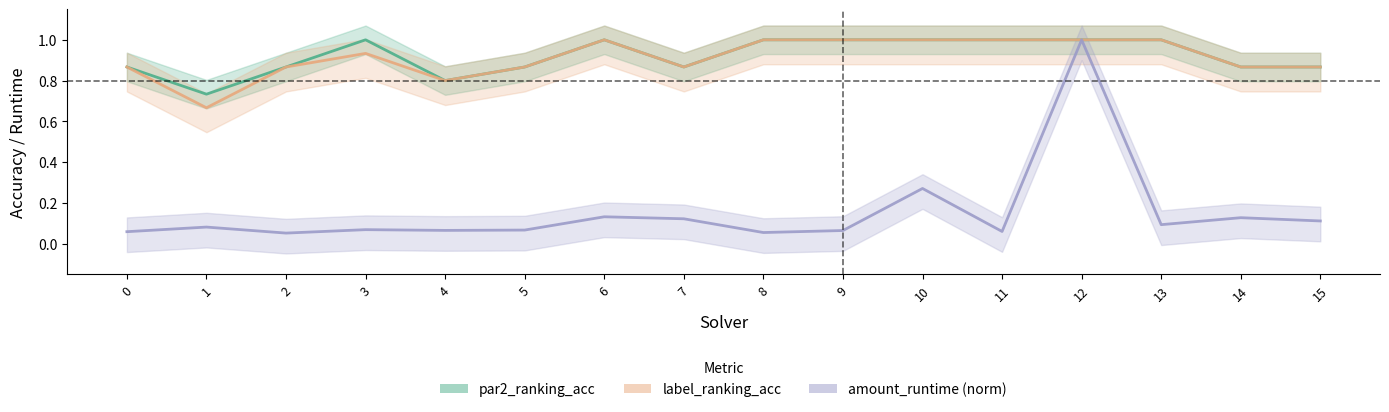

Which series changed the most between 0 and 12?

amount_runtime (norm)